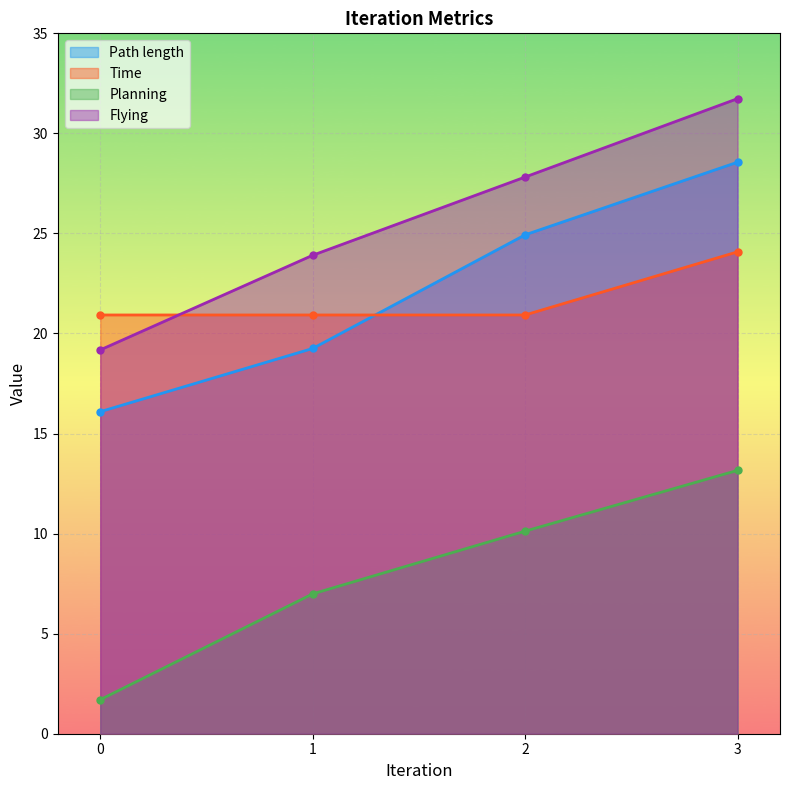

List the series in order of their peak value, highest first.

Flying, Path length, Time, Planning